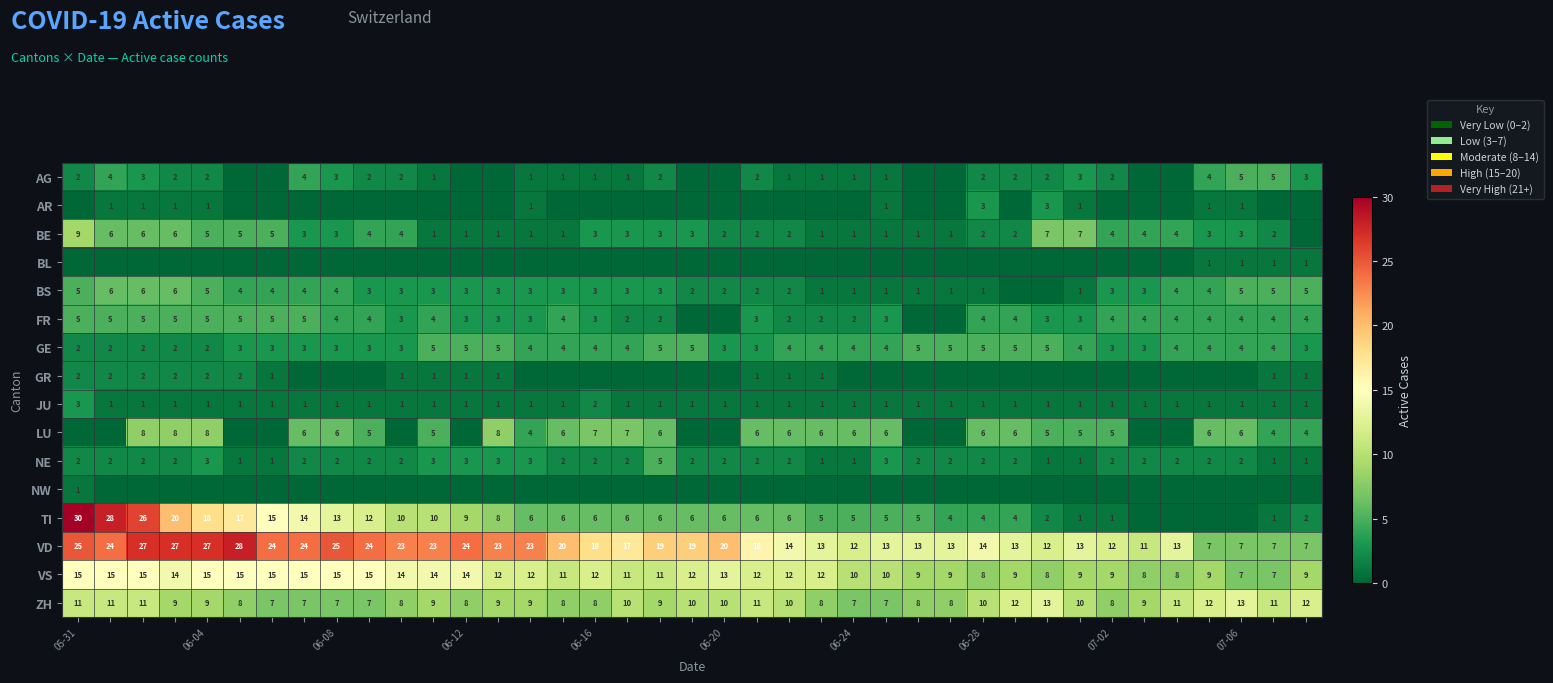

What is the difference between the second highest and minimum values in the FR series?

5